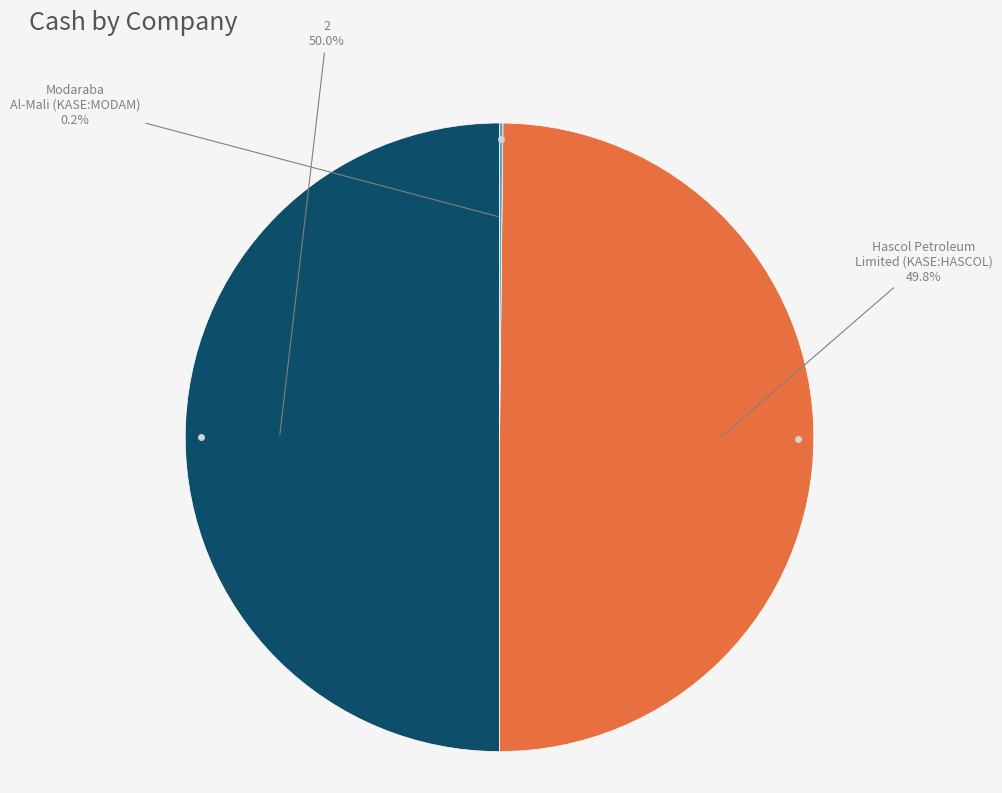

What is the largest slice in the pie chart?

2